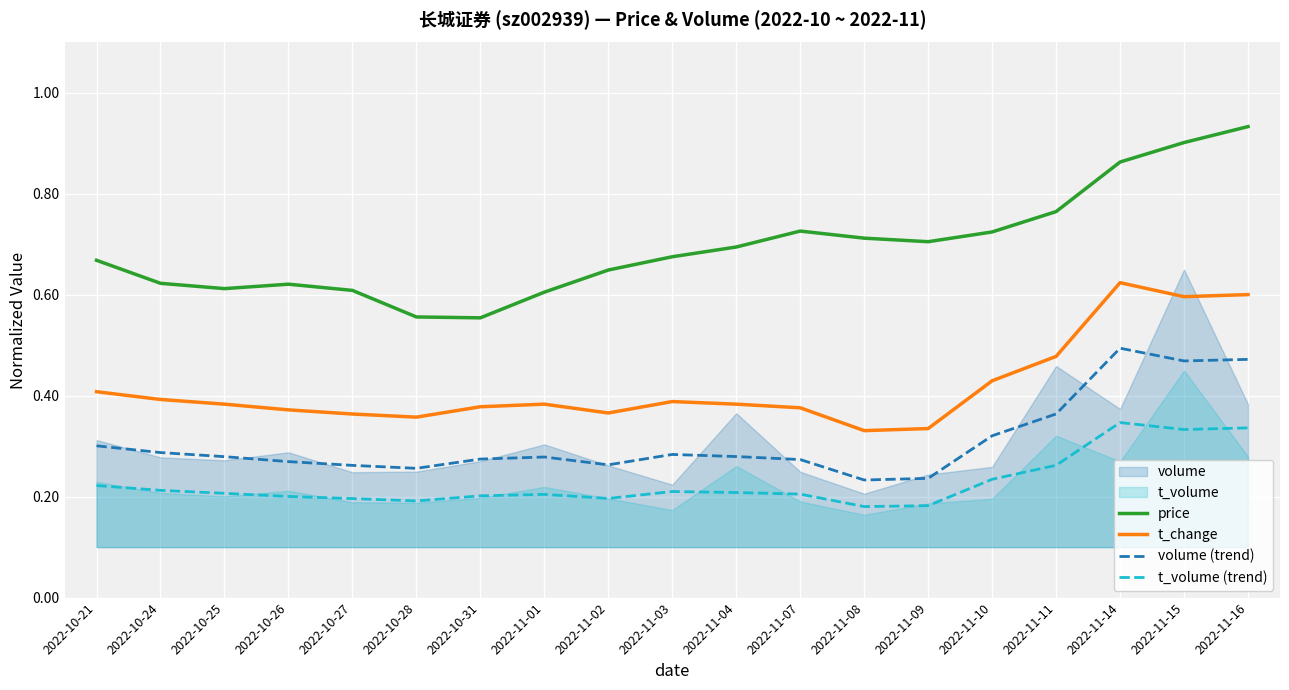

How many lines are shown in the chart?

4